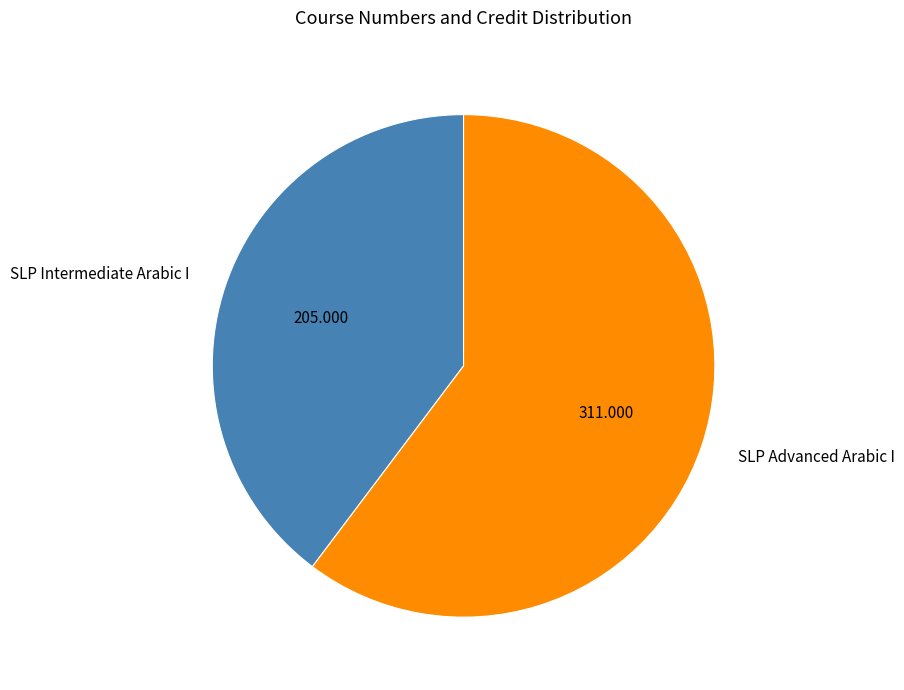

Which has a higher value, SLP Advanced Arabic I or SLP Intermediate Arabic I?

SLP Advanced Arabic I